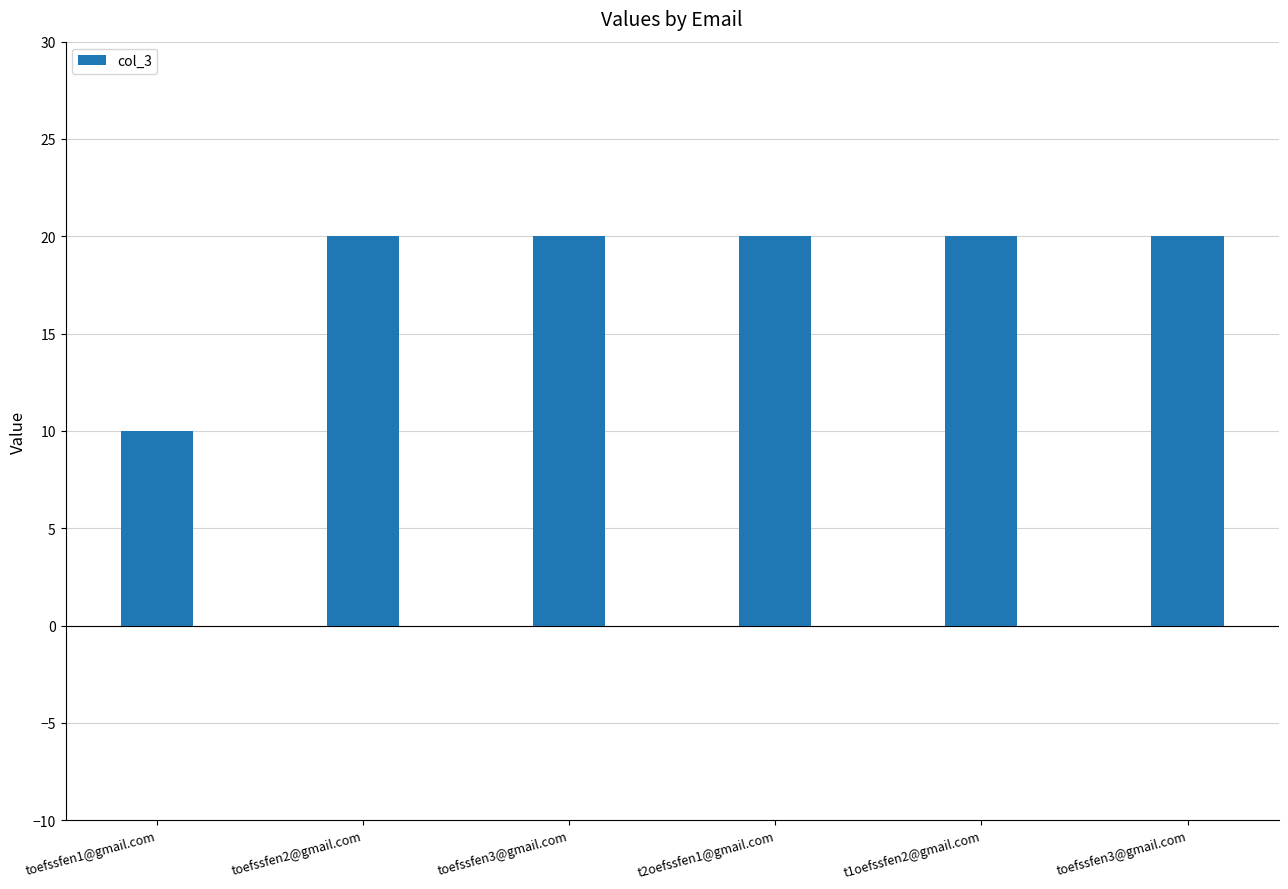

What is the average value?

18